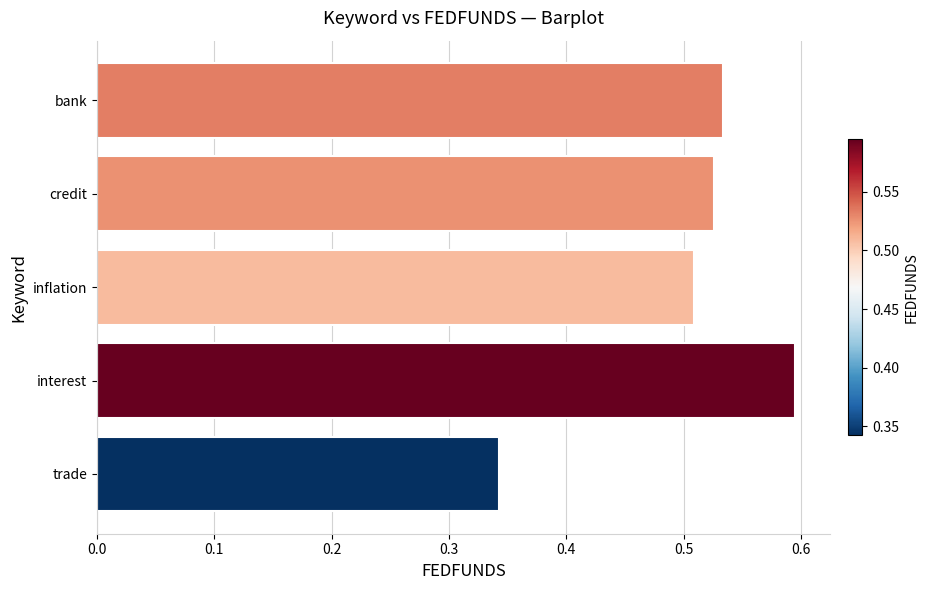

What is the sum of the values at bank and credit?

1.1